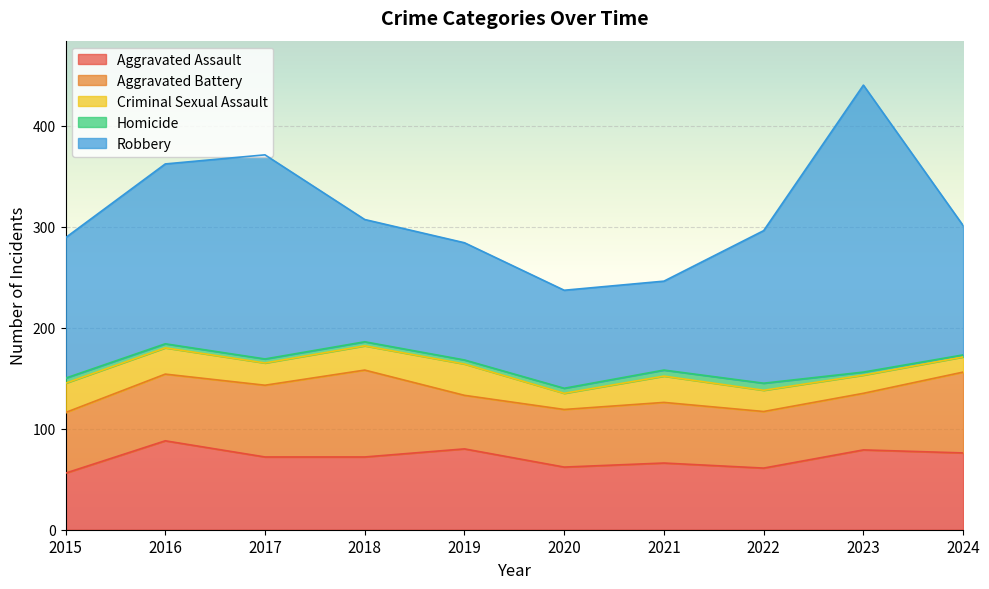

How many data points in Aggravated Assault are above 72?

4